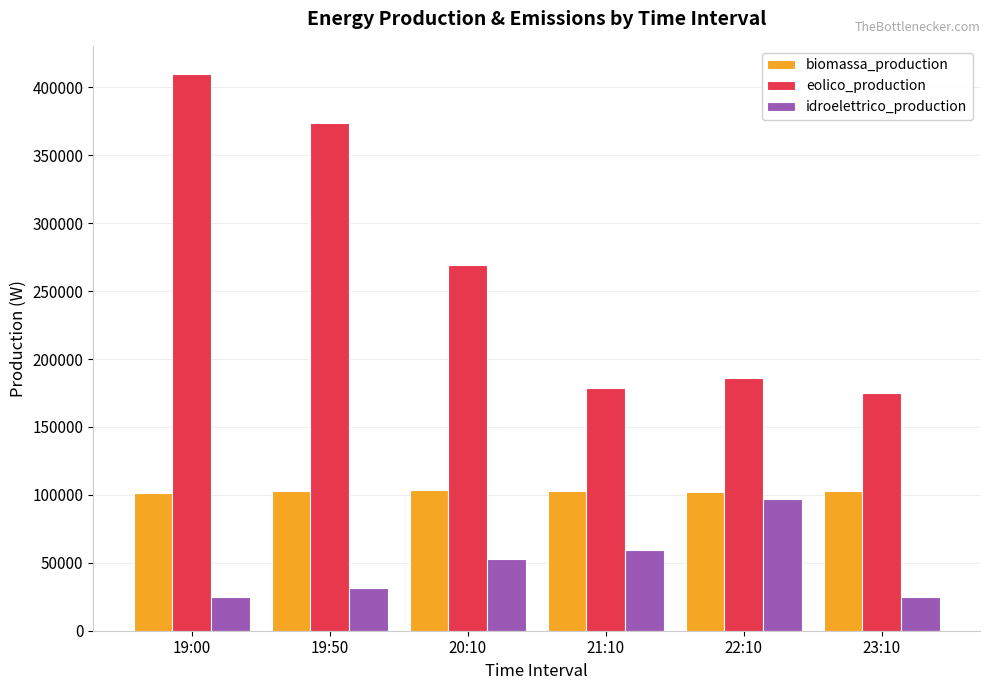

The value of idroelettrico_production at 20:10 is 52924. True or false?

True